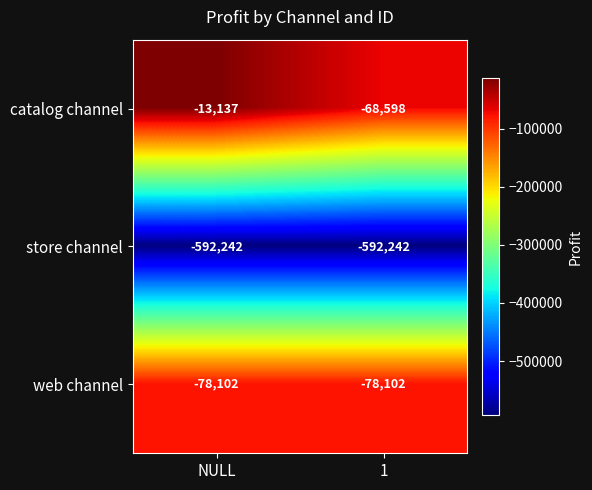

True or false: web channel has a value of -78102 at 1.

True